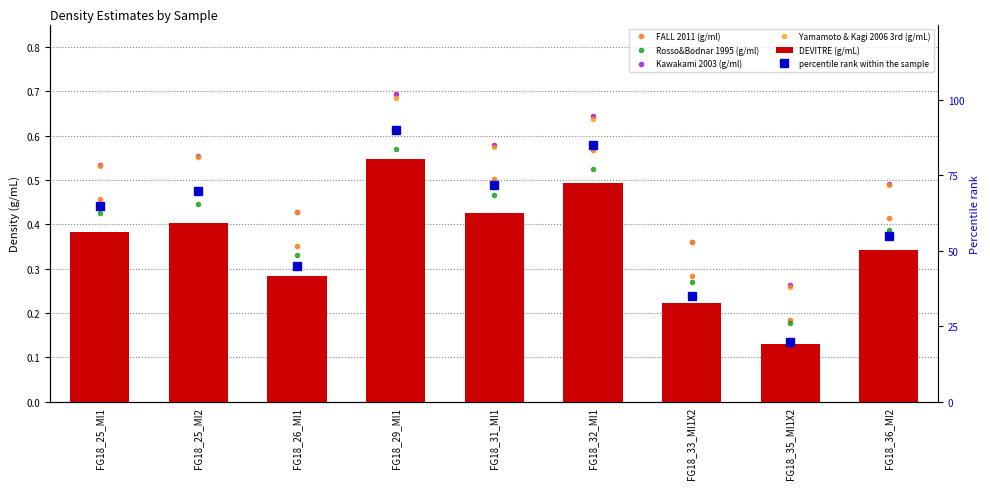

Rank the series at FG18_32_MI1 from highest to lowest value.

percentile rank within the sample, Kawakami 2003 (g/ml), Yamamoto & Kagi 2006 3rd (g/mL), FALL 2011 (g/ml), Rosso&Bodnar 1995 (g/ml), DEVITRE (g/mL)